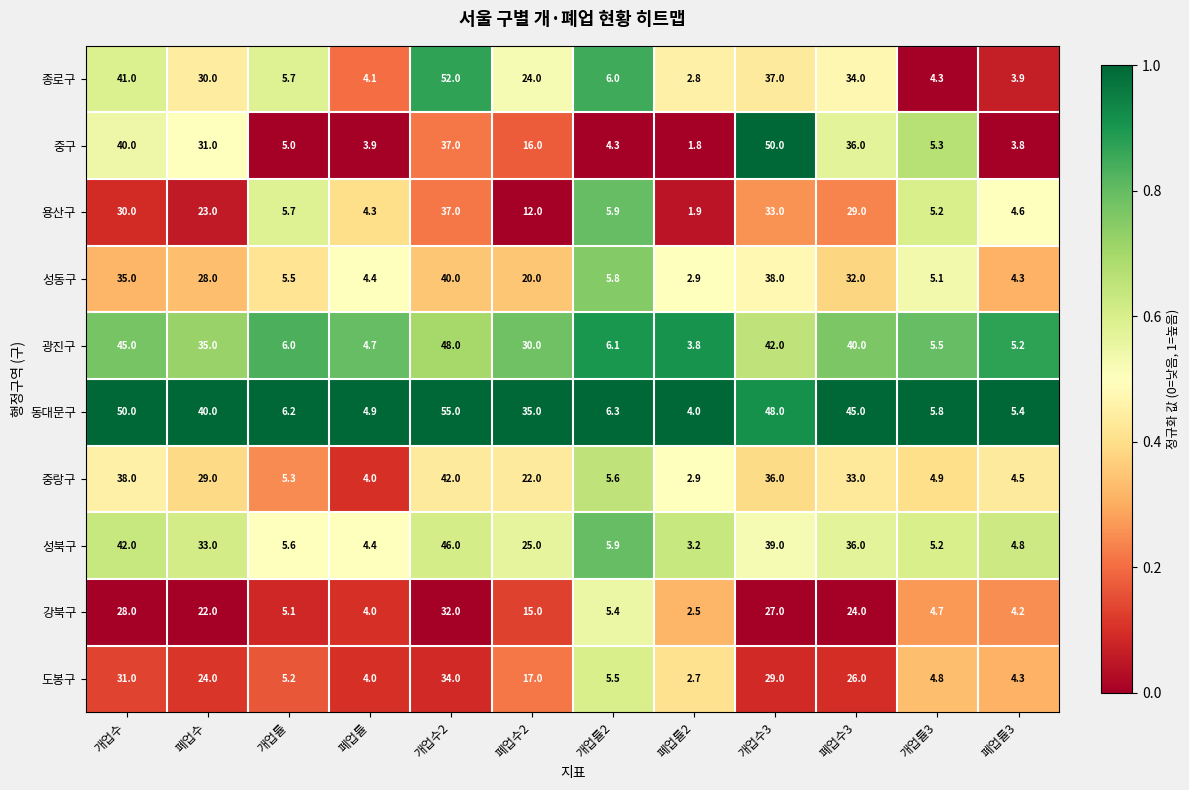

What is the spread (max minus min) of values at 개업수2?

23.0